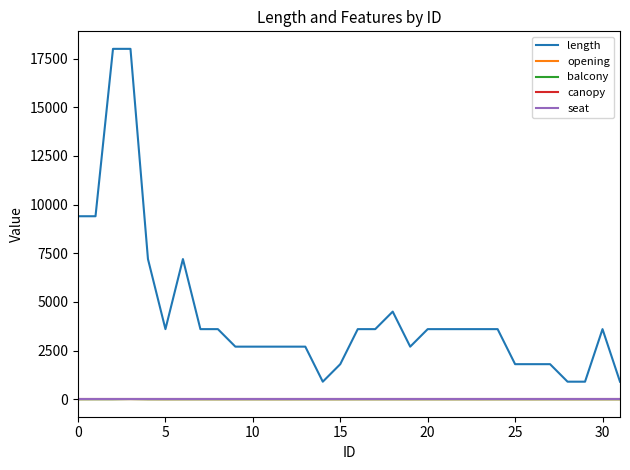

True or false: canopy and length cross at least once.

False